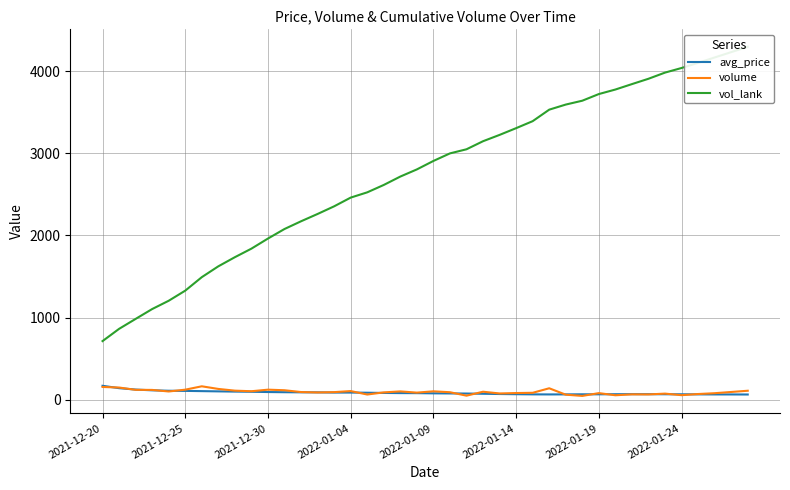

Is it true that vol_lank equals 3720.0 at 2022-01-19?

True